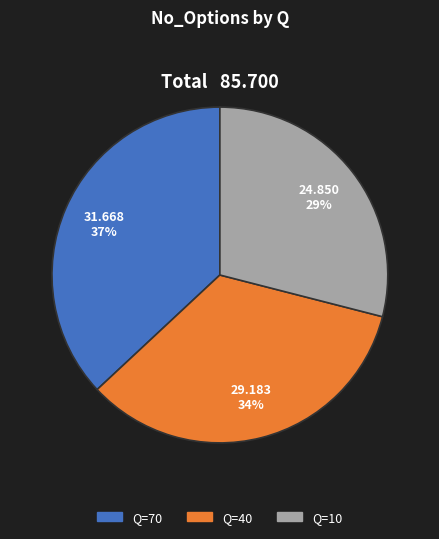

Is there any slice that represents more than half of the pie?

No